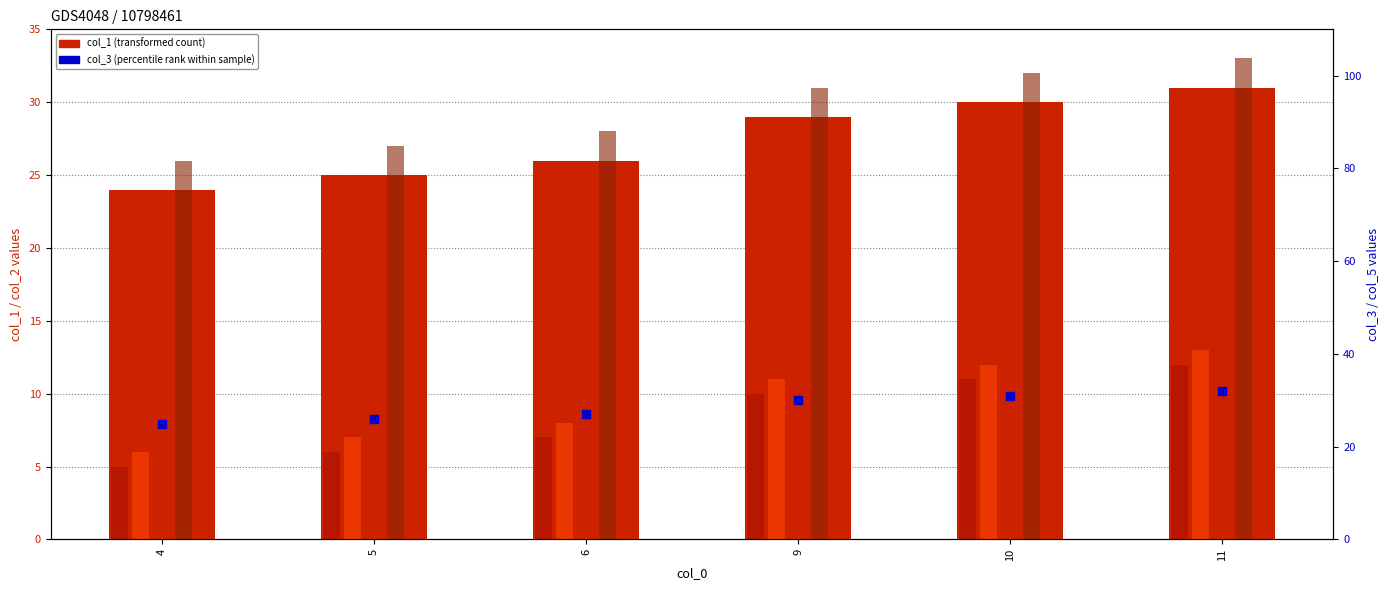

Which series reaches the maximum Y coordinate?

col_5